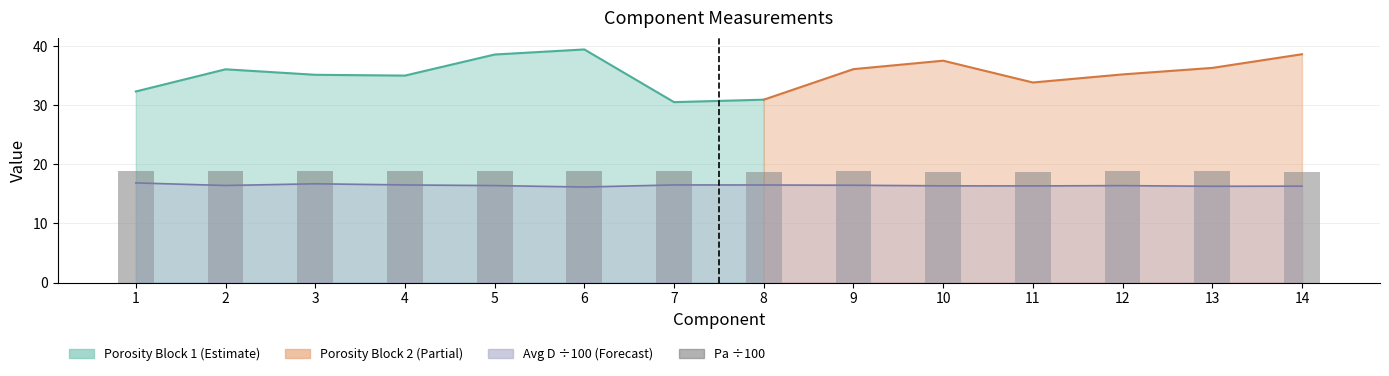

Between 5 and 6, which is larger?

6